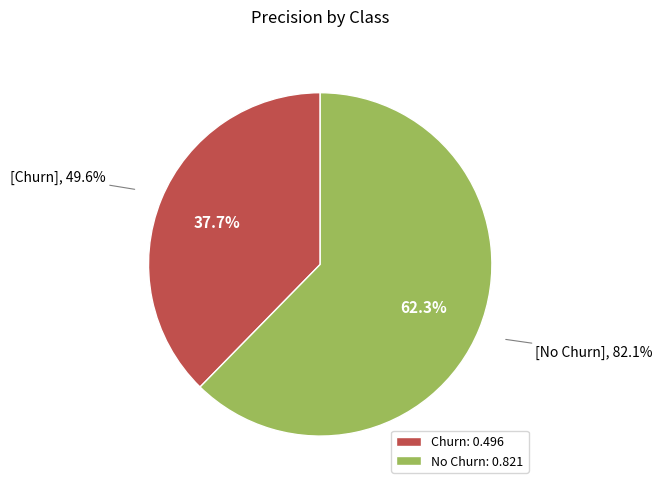

To the nearest percent, what is the average slice percentage?

50%